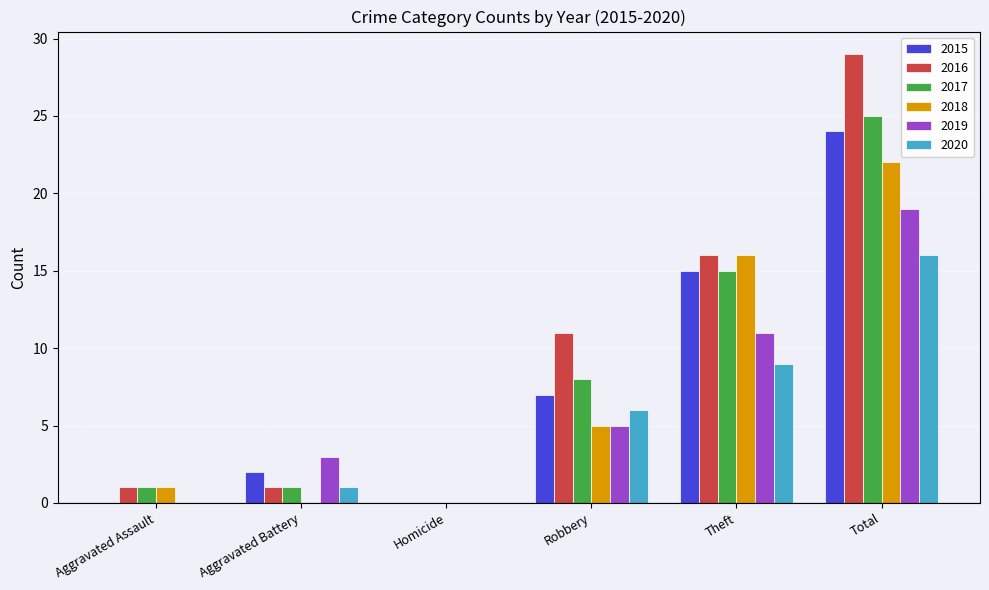

True or false: 2019 has a value of 7 at Theft.

False